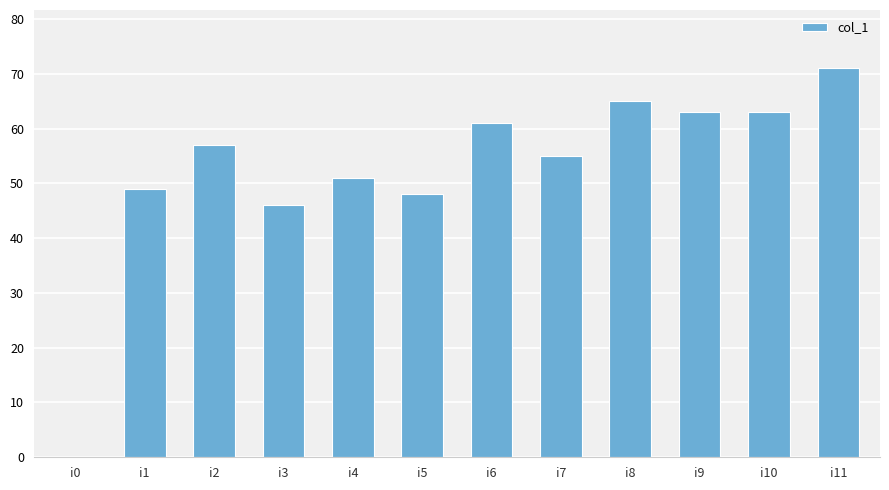

What is the sum of the values at i11 and i1?

120